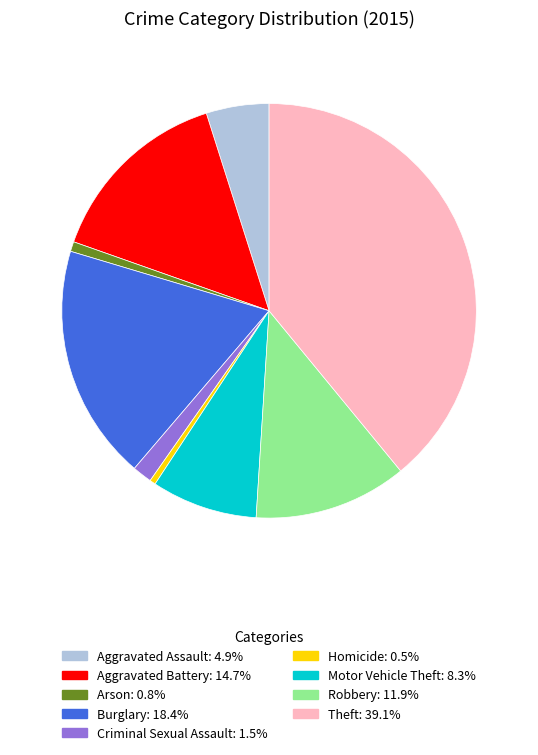

Does Criminal Sexual Assault represent more than half of the total?

No